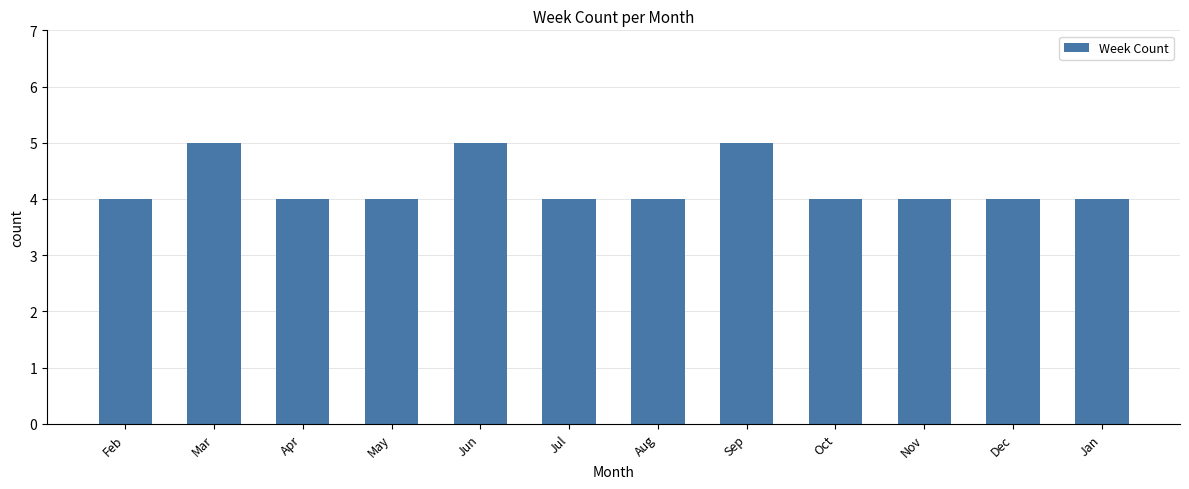

How many series are shown in this chart?

1